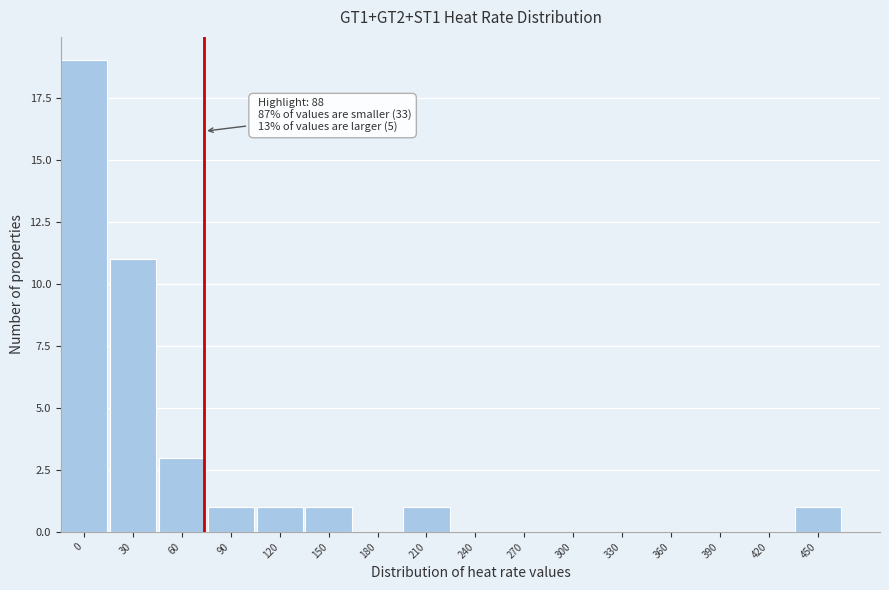

Reading right to left, list all the values displayed in this chart.

450=1	420=0	390=0	360=0	330=0	300=0	270=0	240=0	210=1	180=0	150=1	120=1	90=1	60=3	30=11	0=19